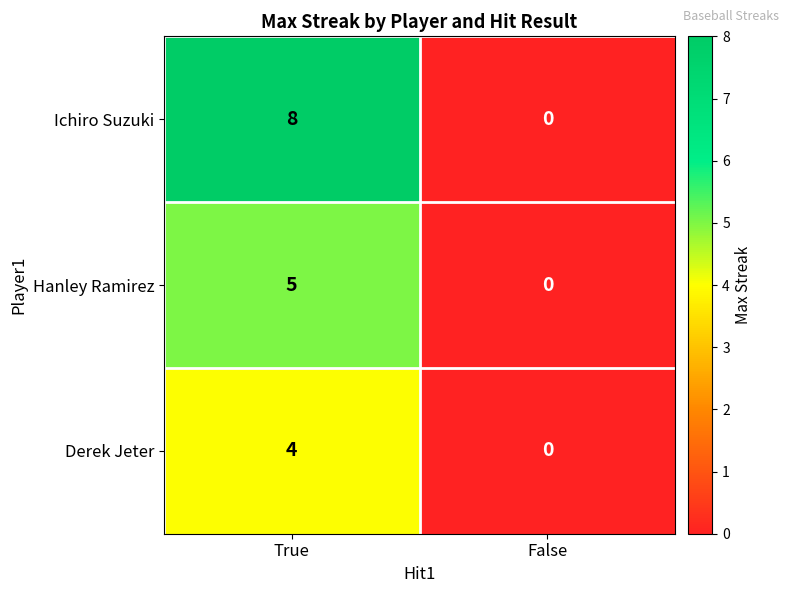

What is the difference between the maximum and minimum values in the Derek Jeter series?

4